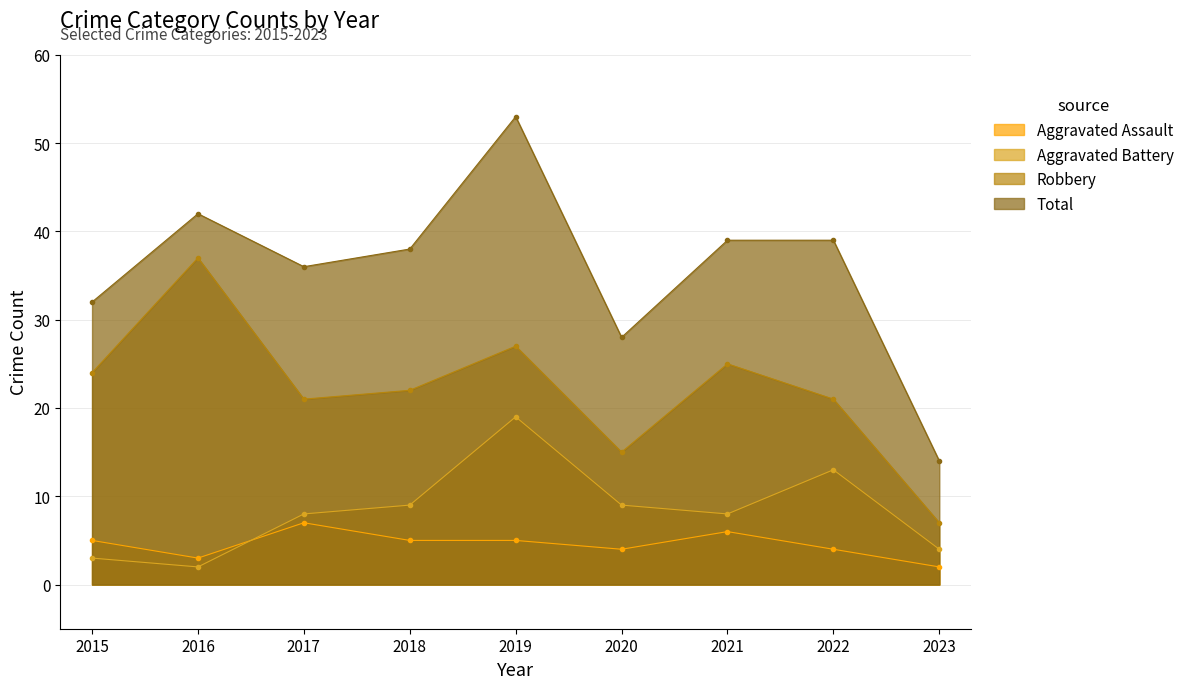

Which series has the largest total across all categories?

Total